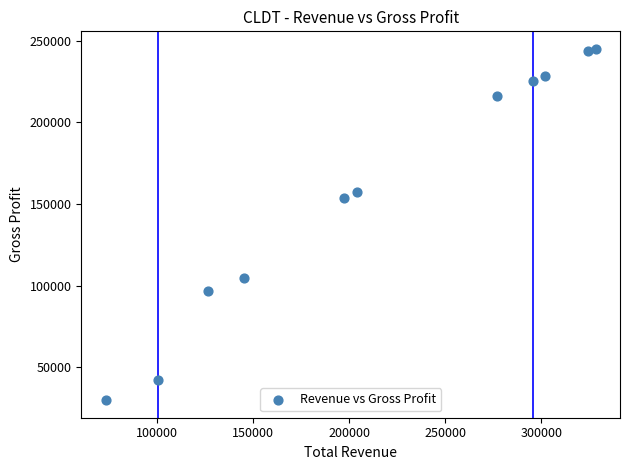

What is the average X value?

215736